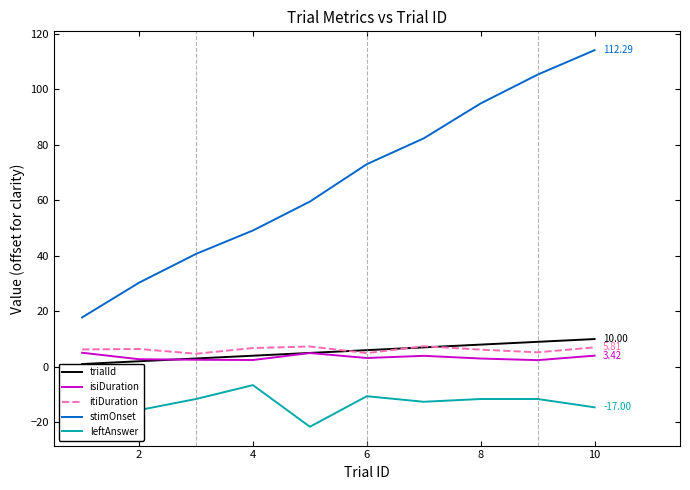

How many data points does each series have?

10